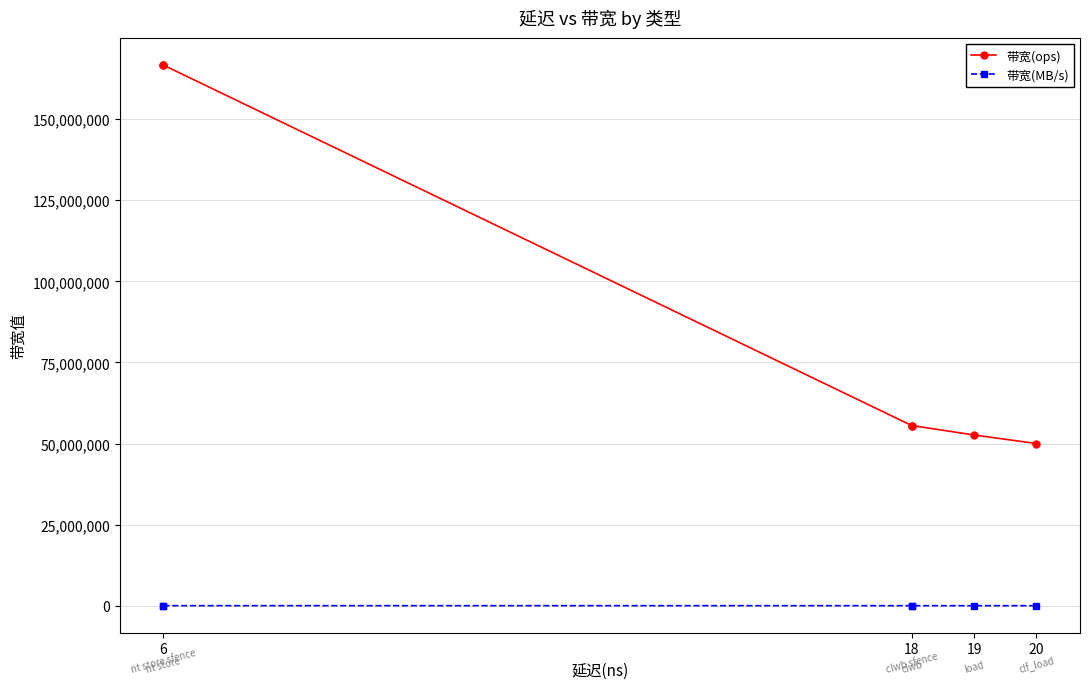

What is the value of the 带宽(MB/s) point at the 3rd from the left?

3555